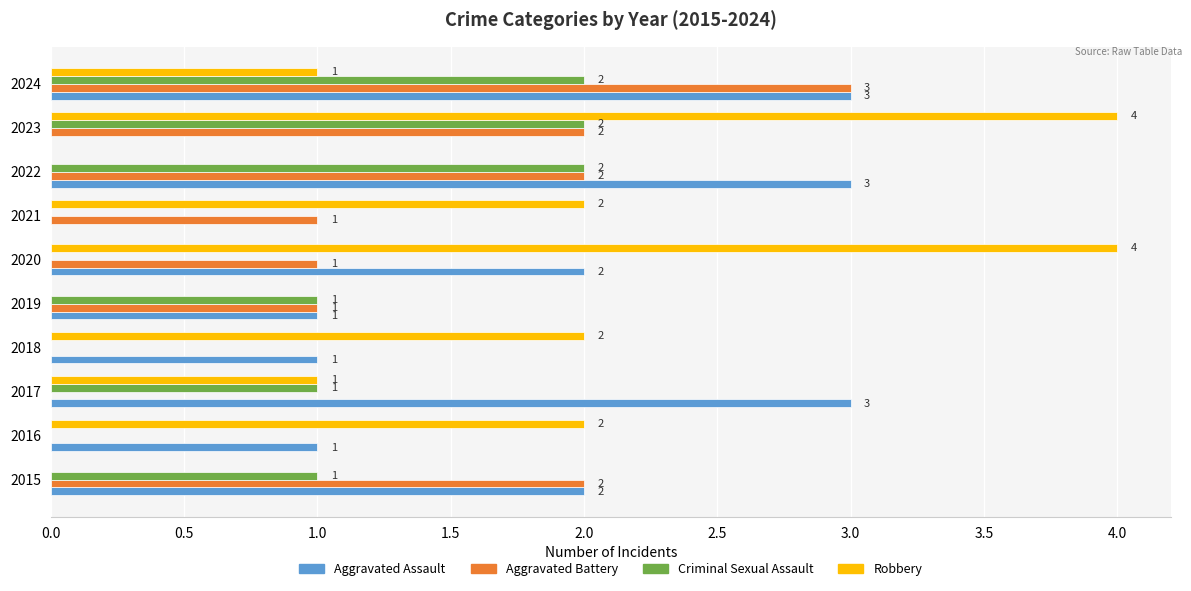

How many Aggravated Battery values are between 0 and 2?

9